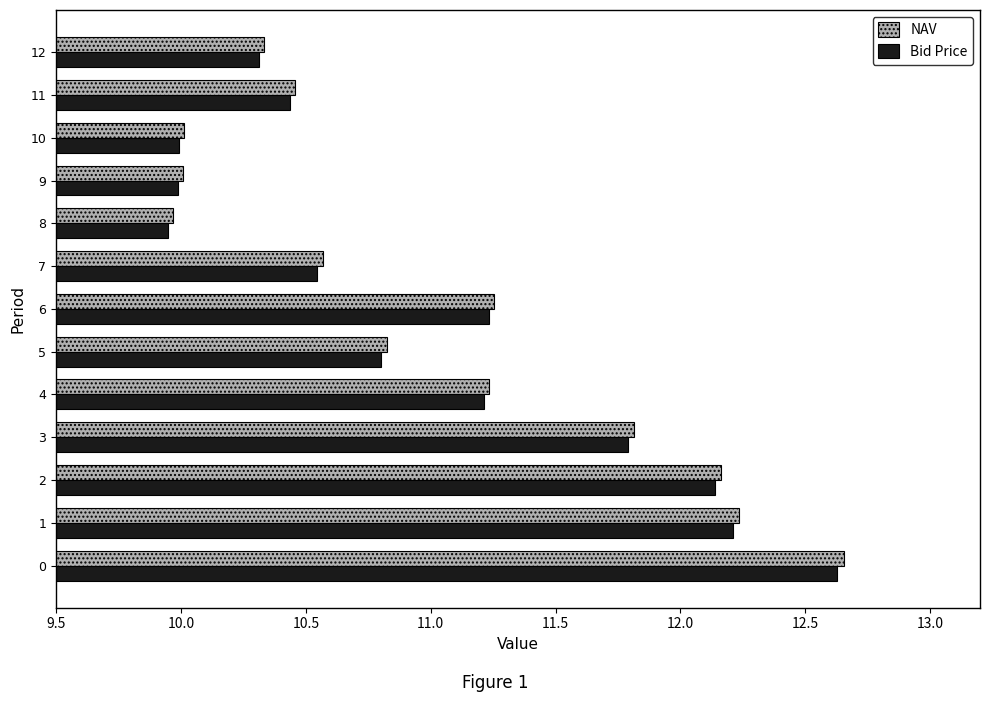

The value of NAV at 6 is 16.1. True or false?

False